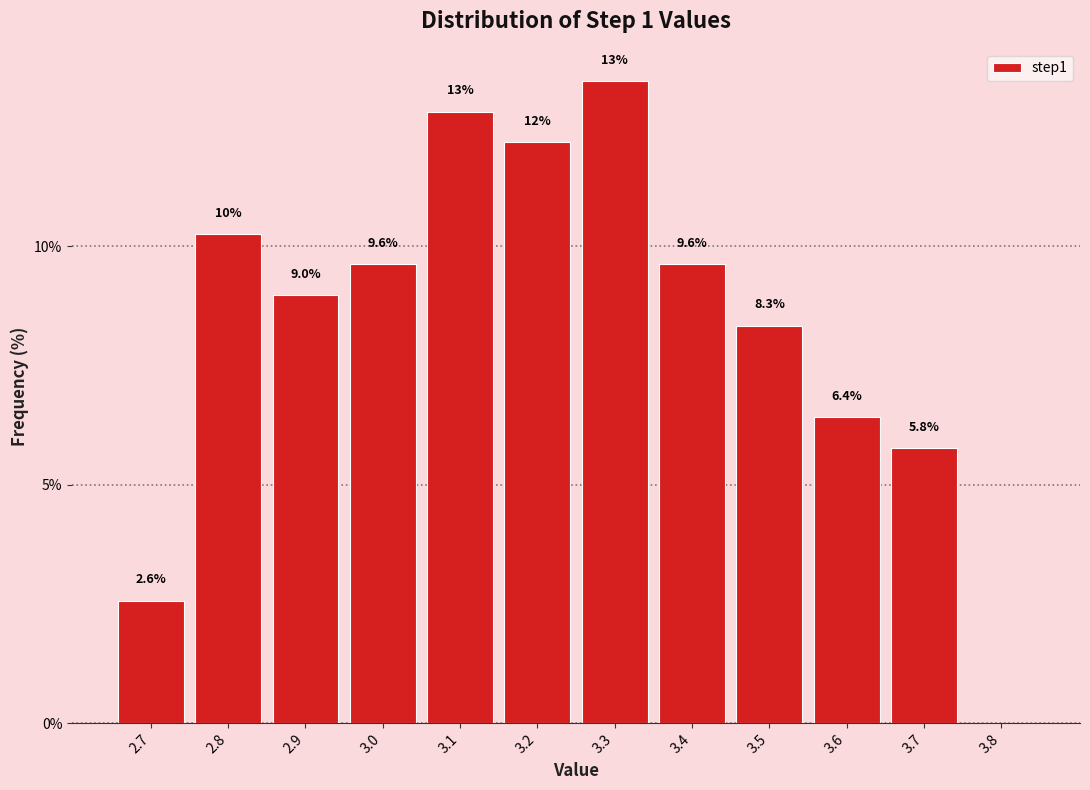

Reading left to right, transcribe all the data shown in this chart.

2.7=2.6	2.8=10.3	2.9=9.0	3.0=9.6	3.1=12.8	3.2=12.2	3.3=13.5	3.4=9.6	3.5=8.3	3.6=6.4	3.7=5.8	3.8=0.0